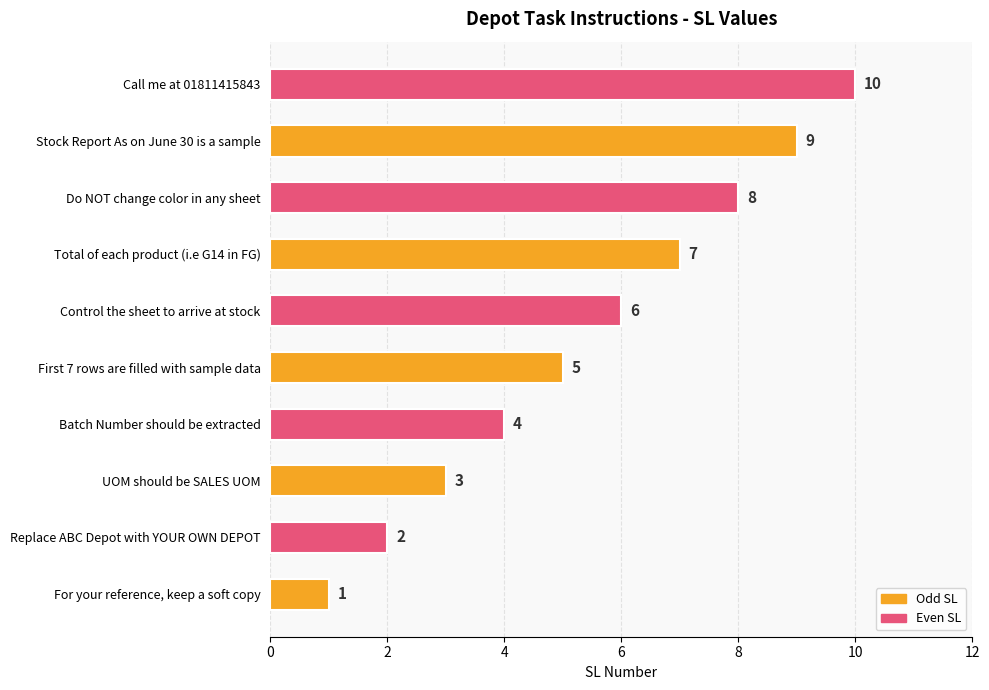

Approximately how many times larger is the value at Do NOT change color in any sheet compared to Total of each product (i.e G14 in FG)?

1.1